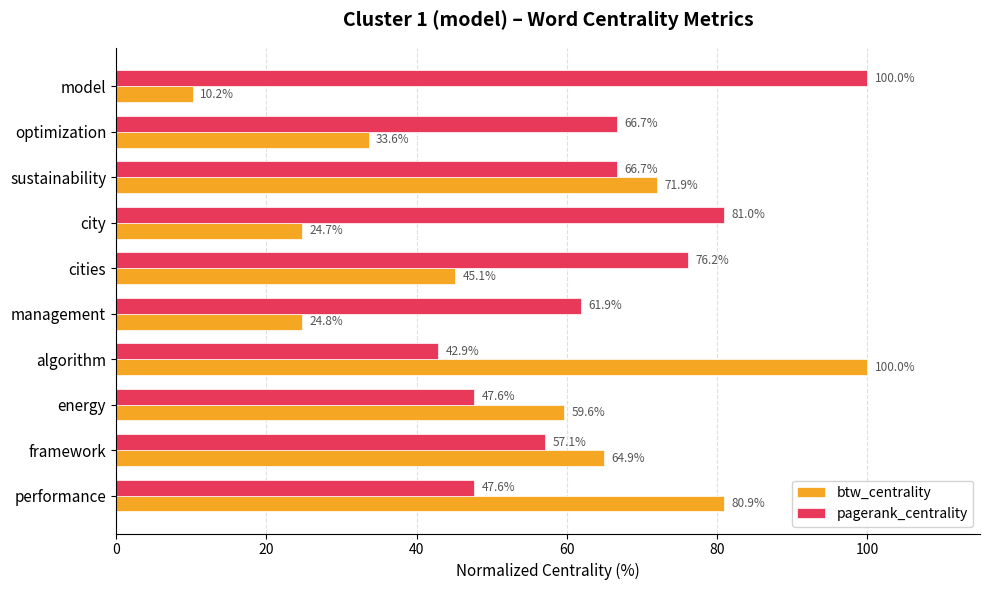

The value of btw_centrality at performance is 80.9. True or false?

True